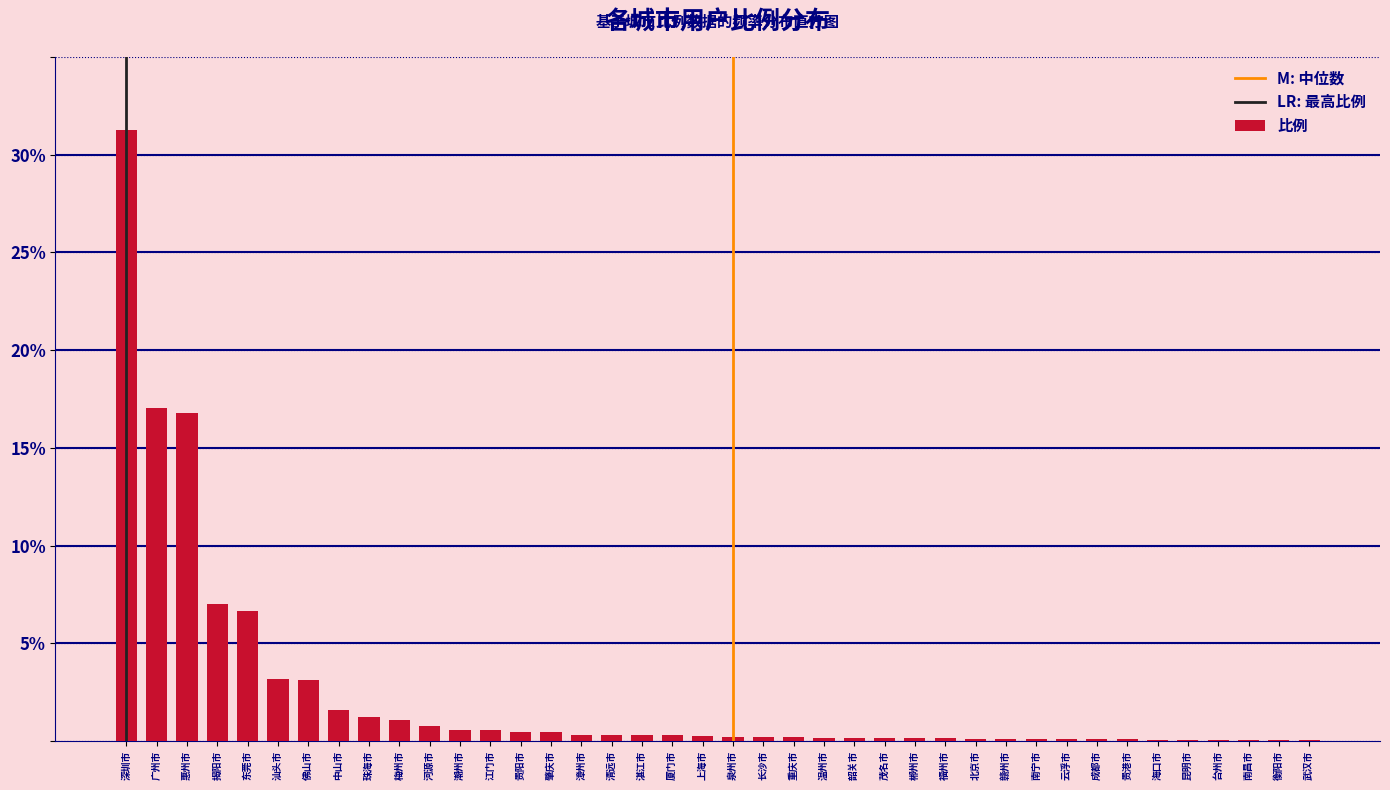

Read the value at 广州市.

17.0